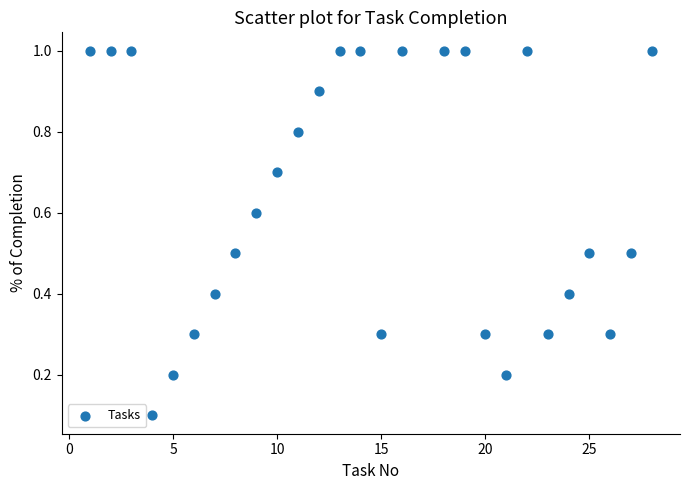

What is the range of Y values (max minus min)?

0.9